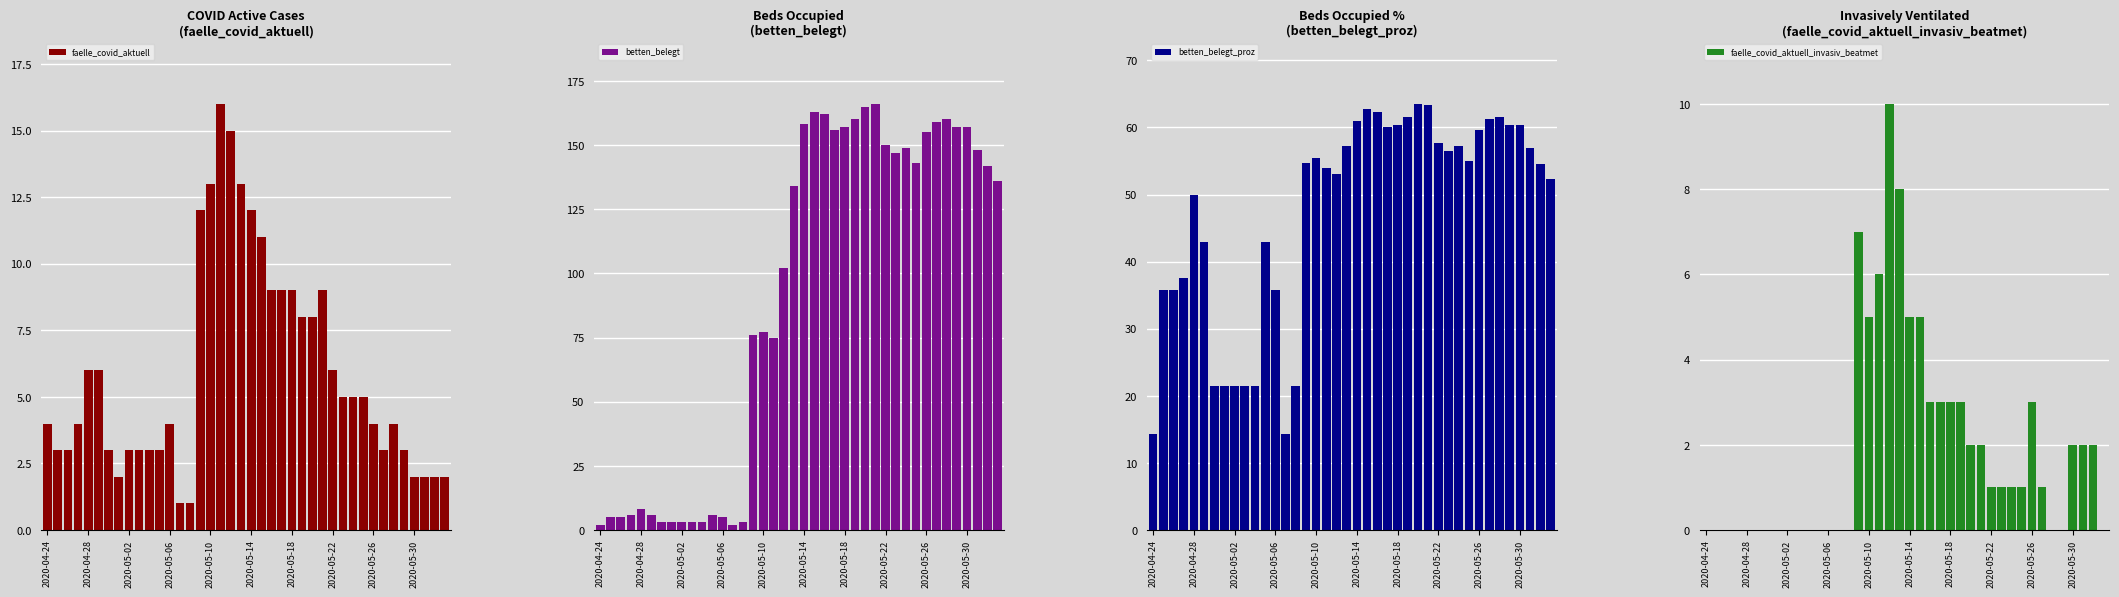

Is it true that faelle_covid_aktuell_invasiv_beatmet equals 1.0 at 38?

False